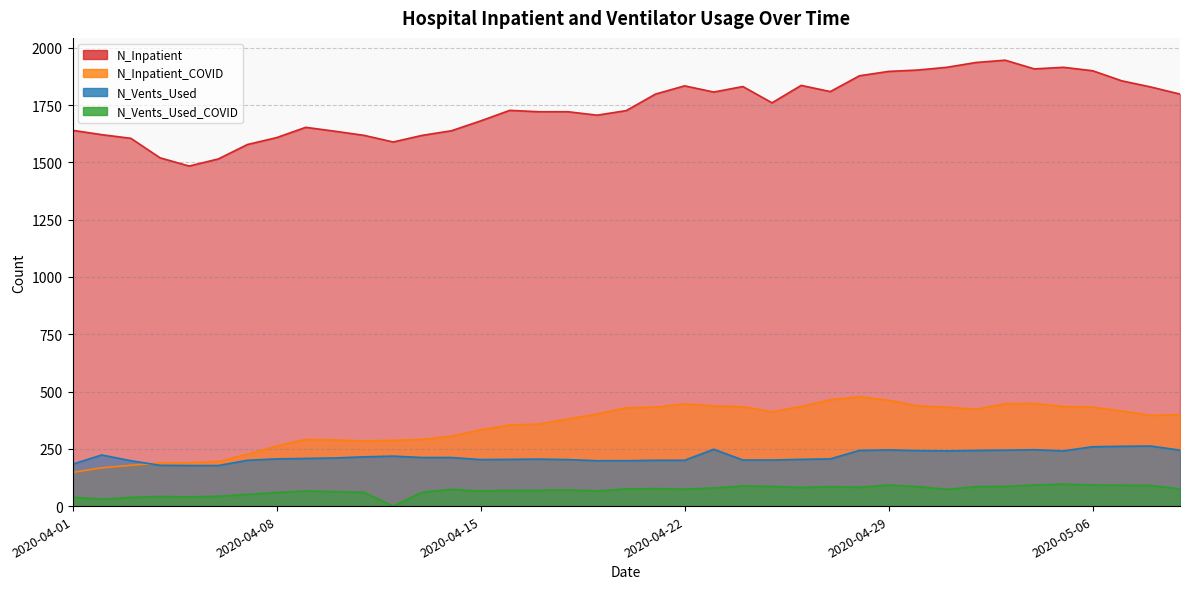

At how many categories does at least one series exceed 1244?

39